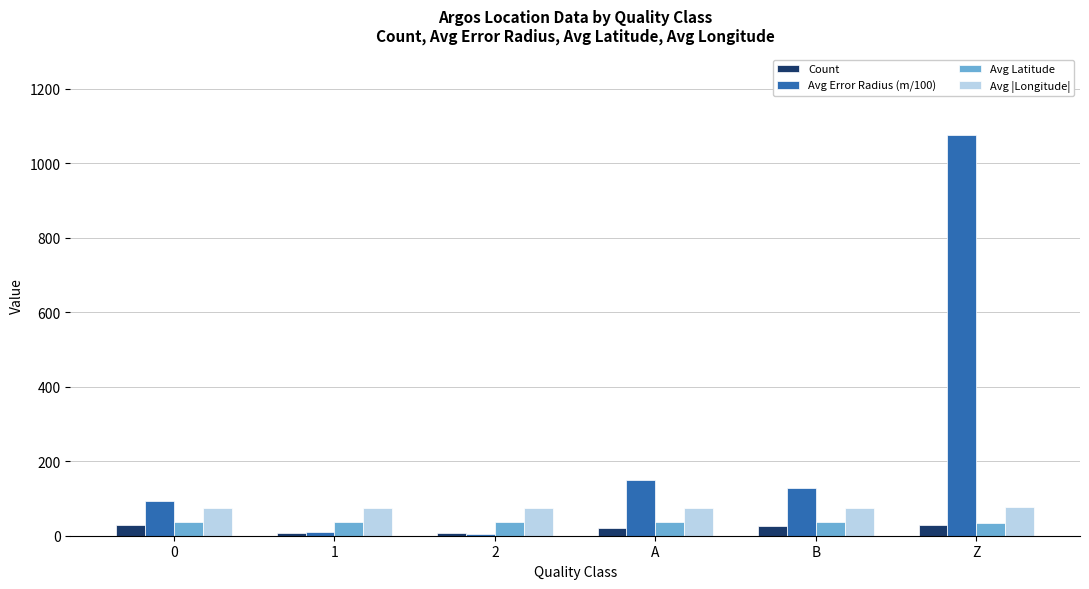

Is the value of Avg |Longitude| at A greater than the value of Avg Latitude at A?

Yes